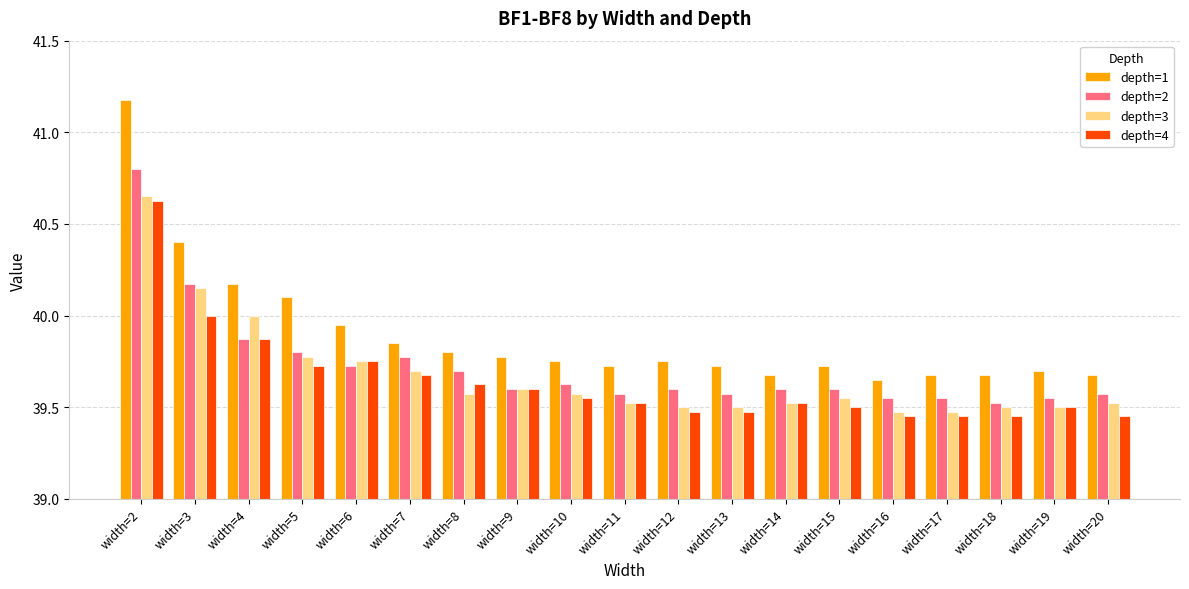

What is the spread (max minus min) of values at width=12?

0.3